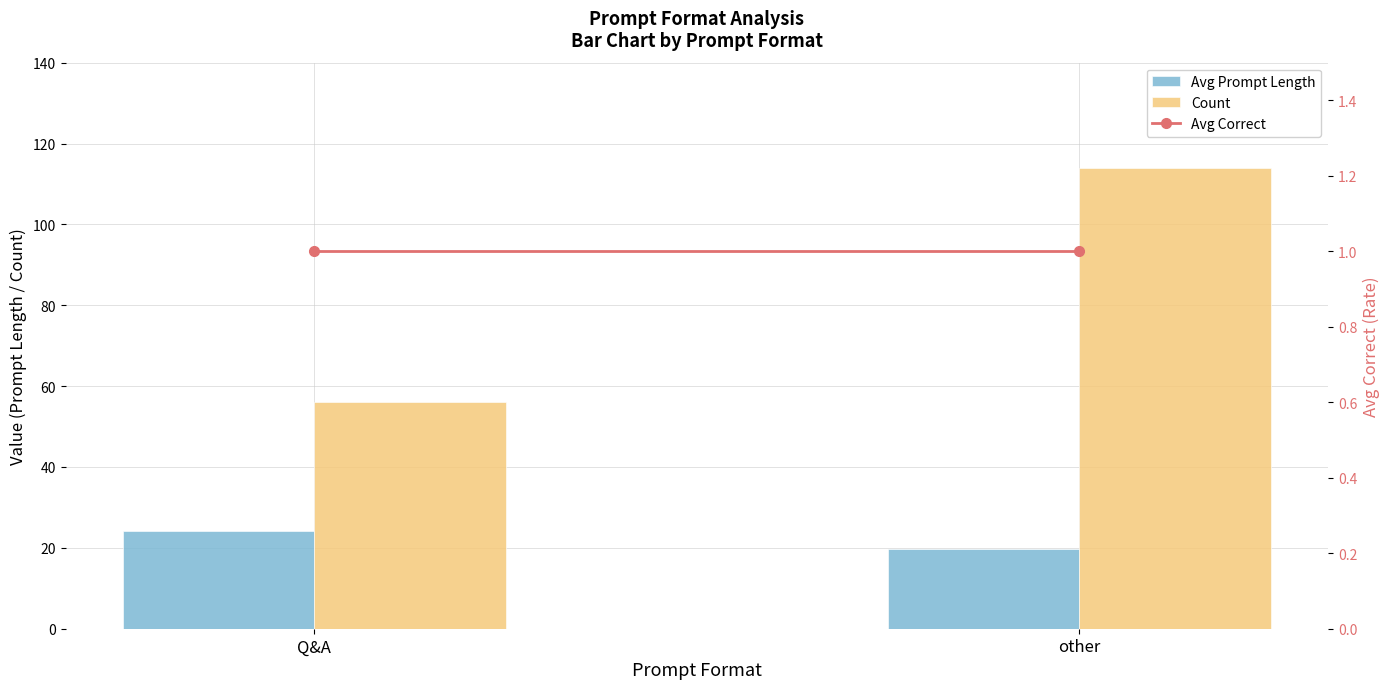

What is the total value across all series at other?

134.7